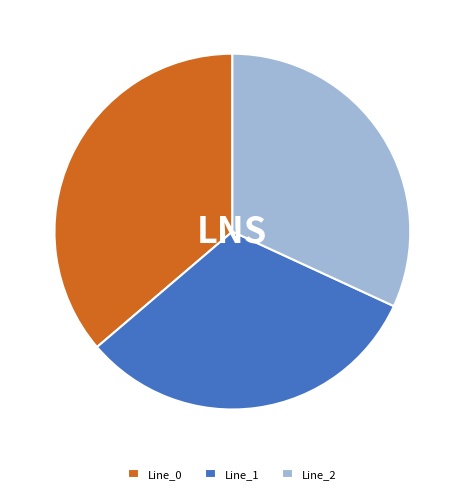

What is the largest slice in the pie chart?

Line_0